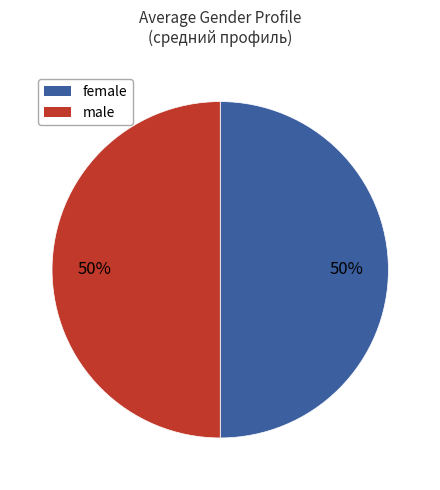

To the nearest percent, what is the average slice percentage?

50%